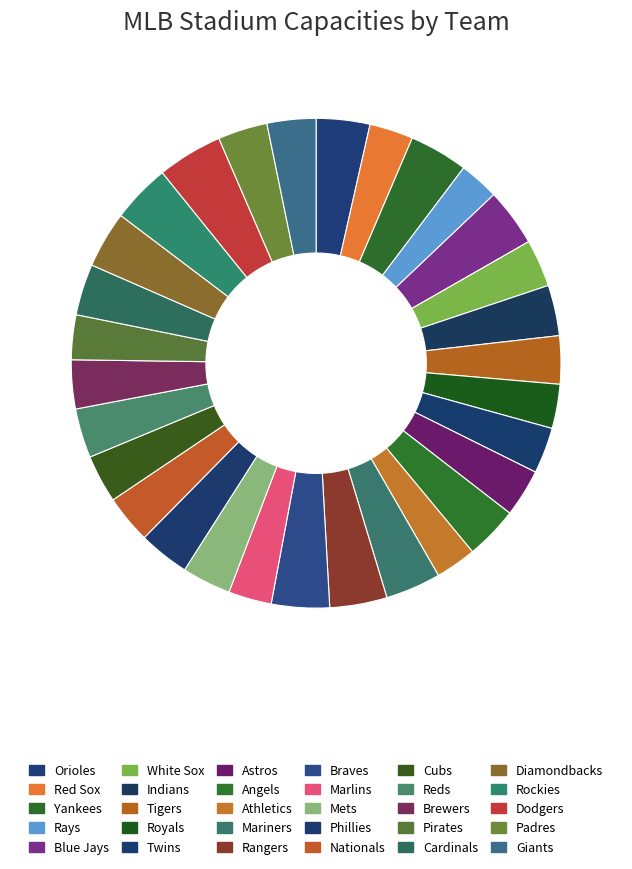

To the nearest percent, what is the difference between the largest and smallest slice percentages?

2%